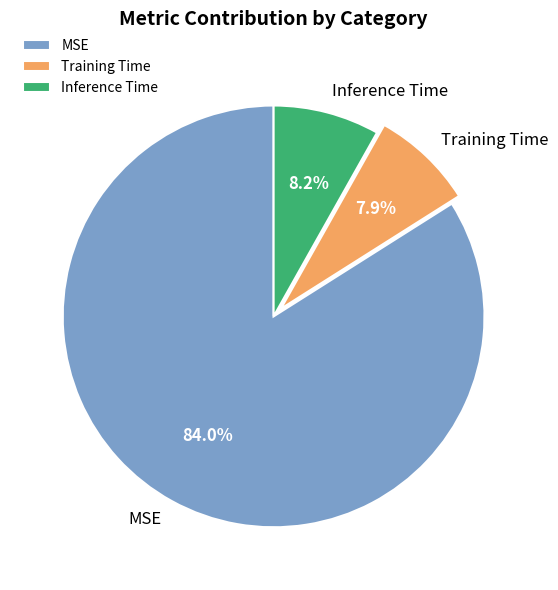

What is the majority slice?

MSE